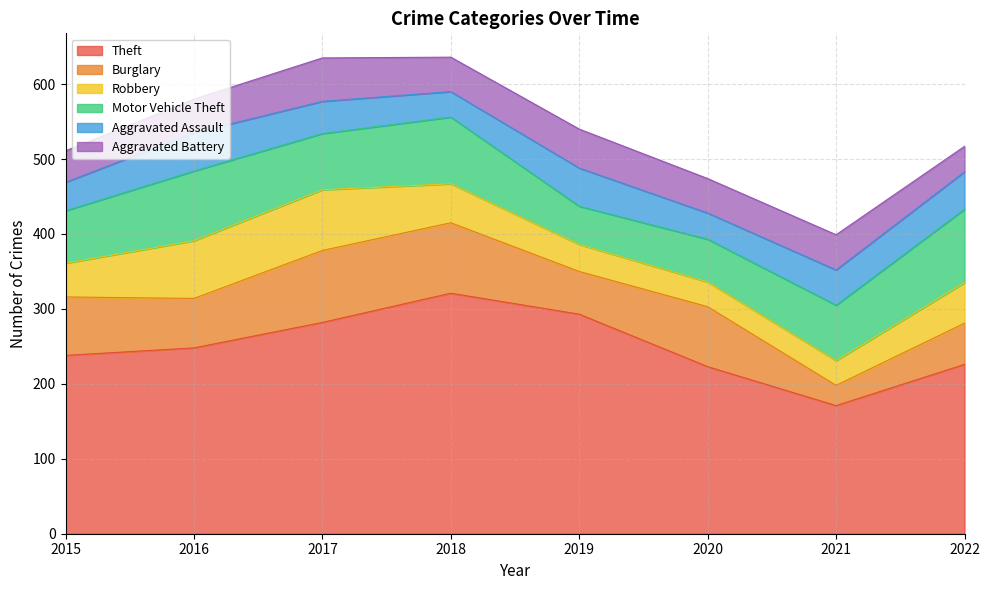

What is the minimum value shown in the chart?

27